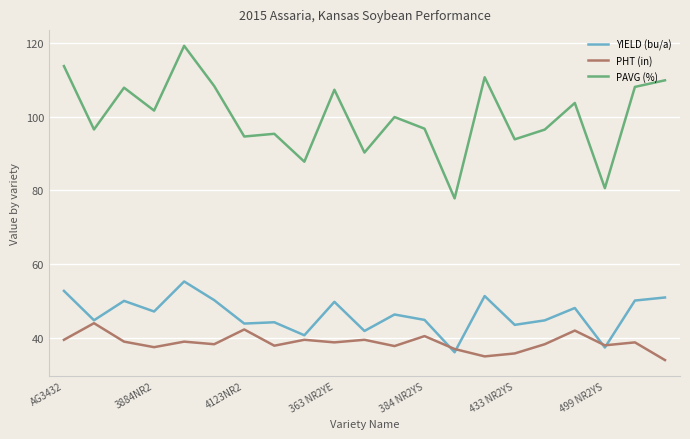

True or false: YIELD (bu/a) and PAVG (%) intersect in this chart.

False